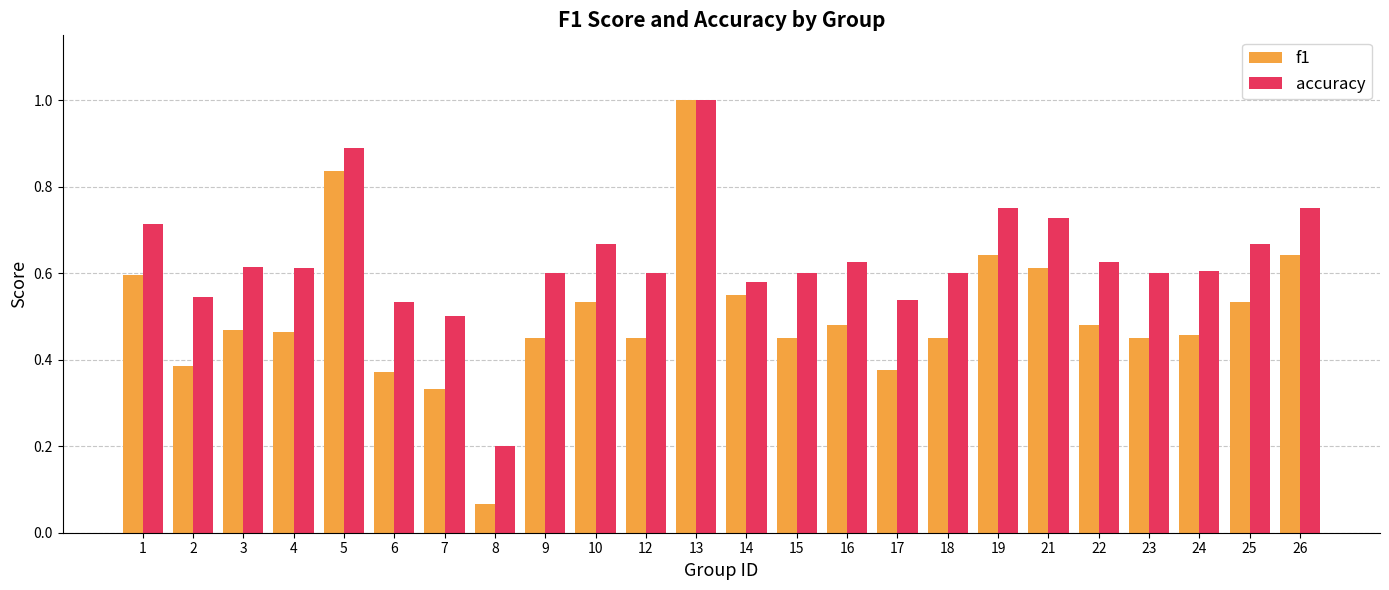

Which series has the widest spread of values?

f1